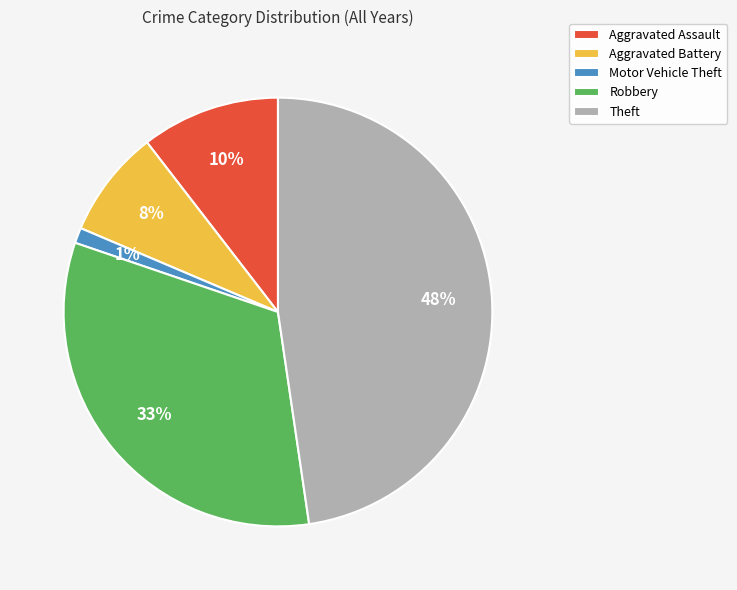

Which category has the biggest portion of the pie?

Theft